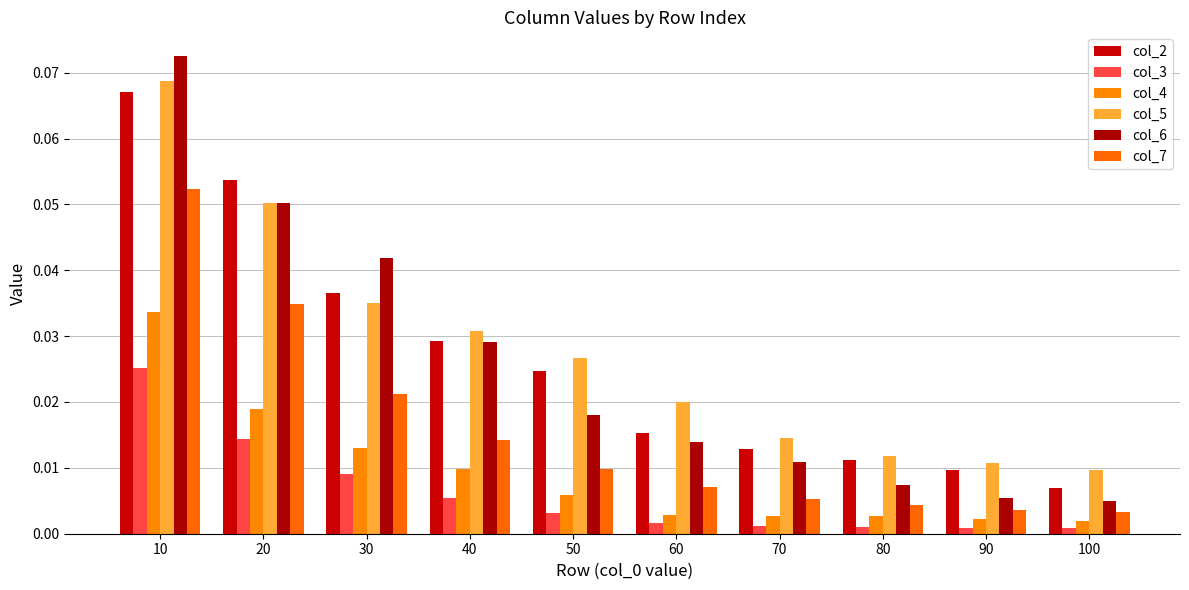

What is the difference between the maximum and minimum values in the col_2 series?

0.1